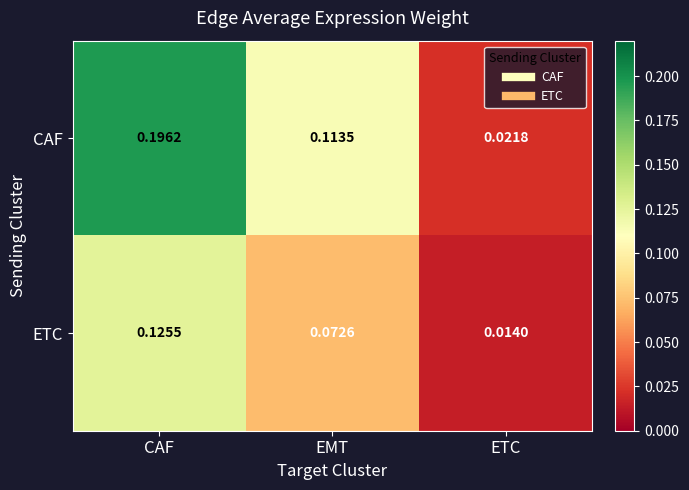

List the series in order of their peak value, lowest first.

ETC, CAF